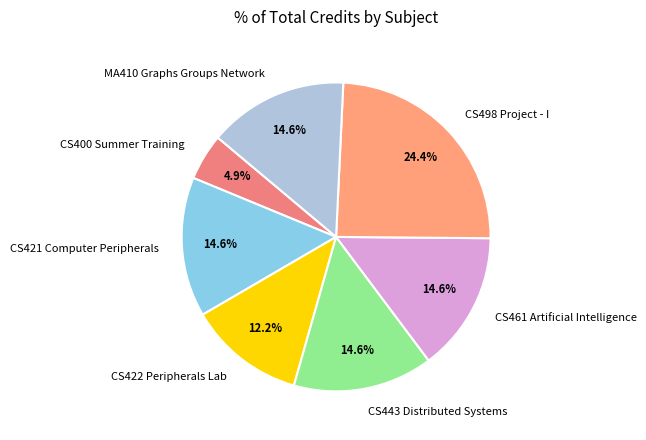

What is the largest slice in the pie chart?

CS498 Project - I